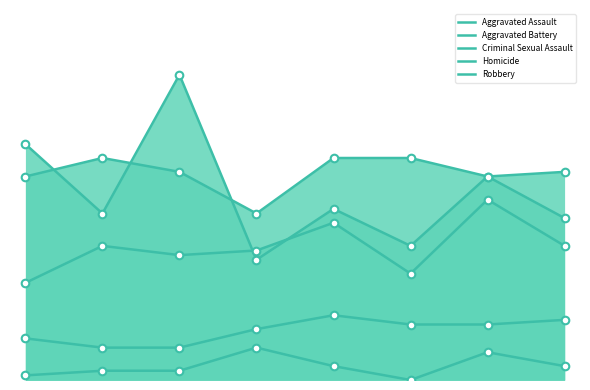

Which series has the largest total across all categories?

Aggravated Battery